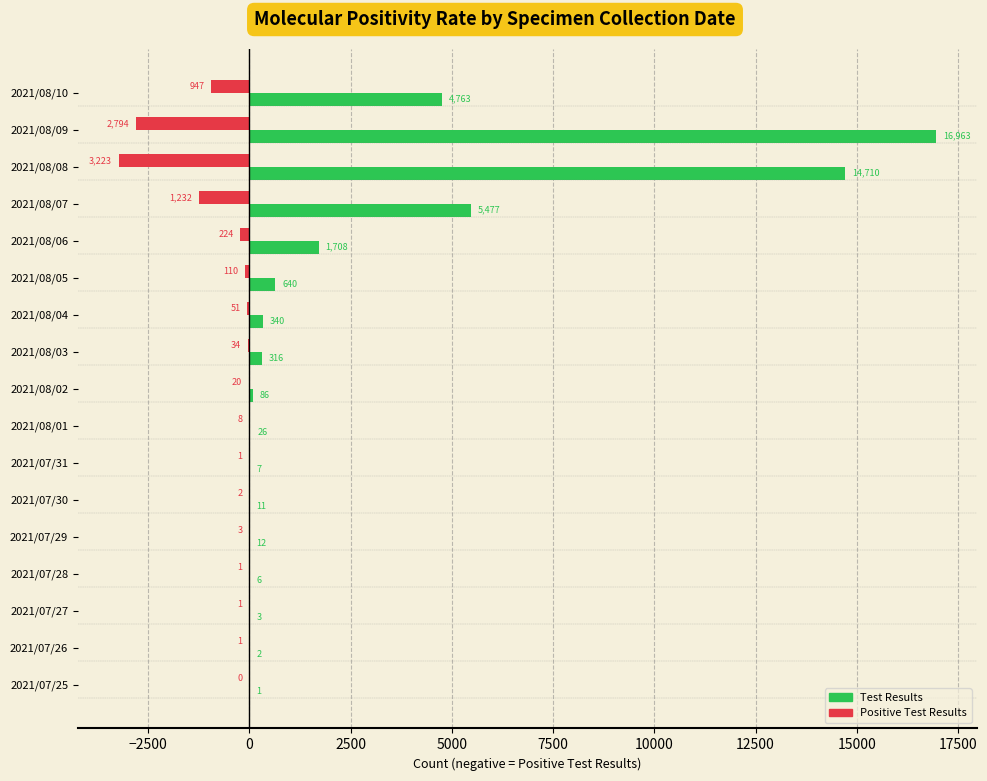

Which series changed the most between 2021/08/02 and 2021/07/31?

Test Results